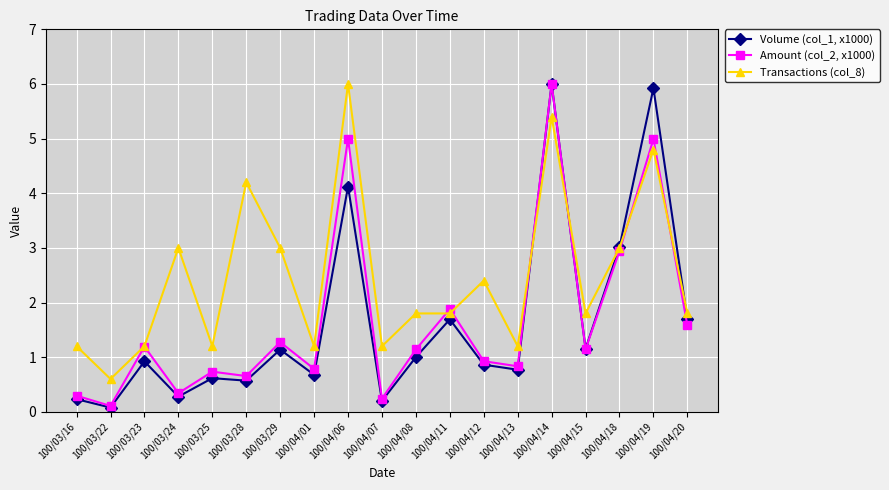

What is the total value across all series at 100/04/07?

1.6